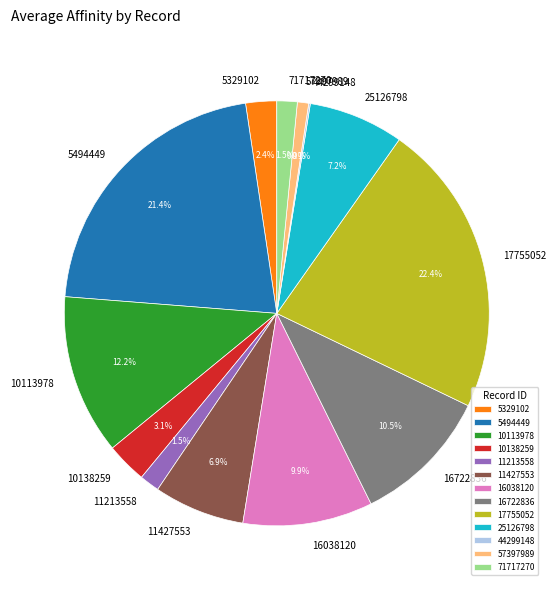

What percentage is NOT represented by 11427553?

93.1%